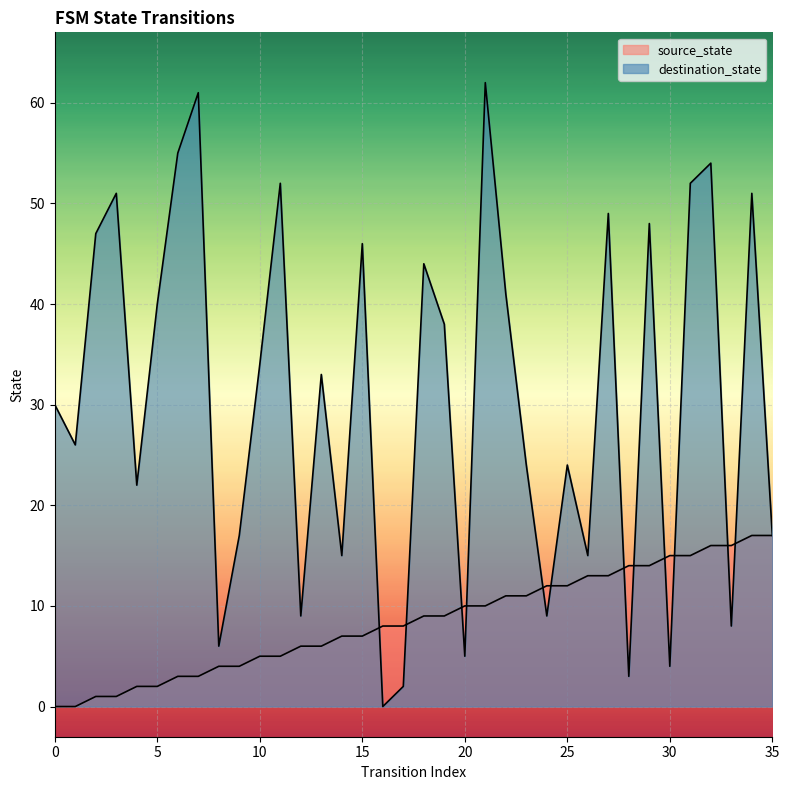

Where does the source_state series first go above 9?

20